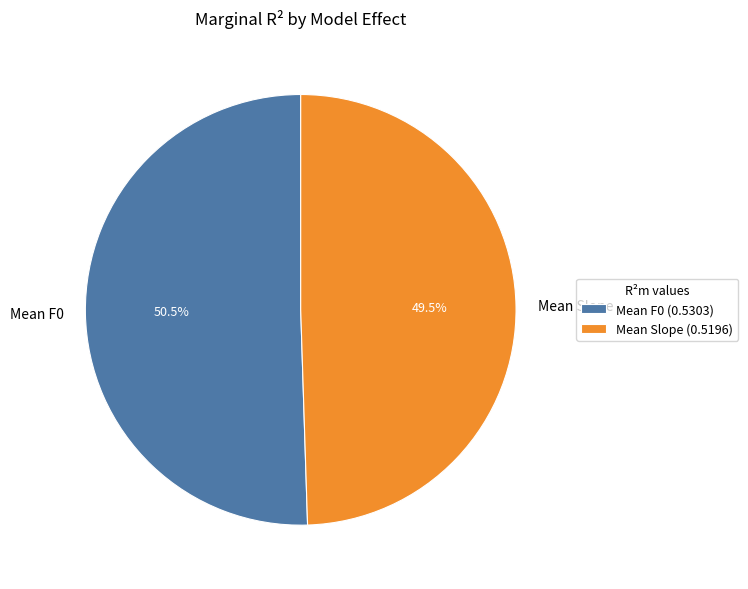

Does any single category account for the majority?

Yes